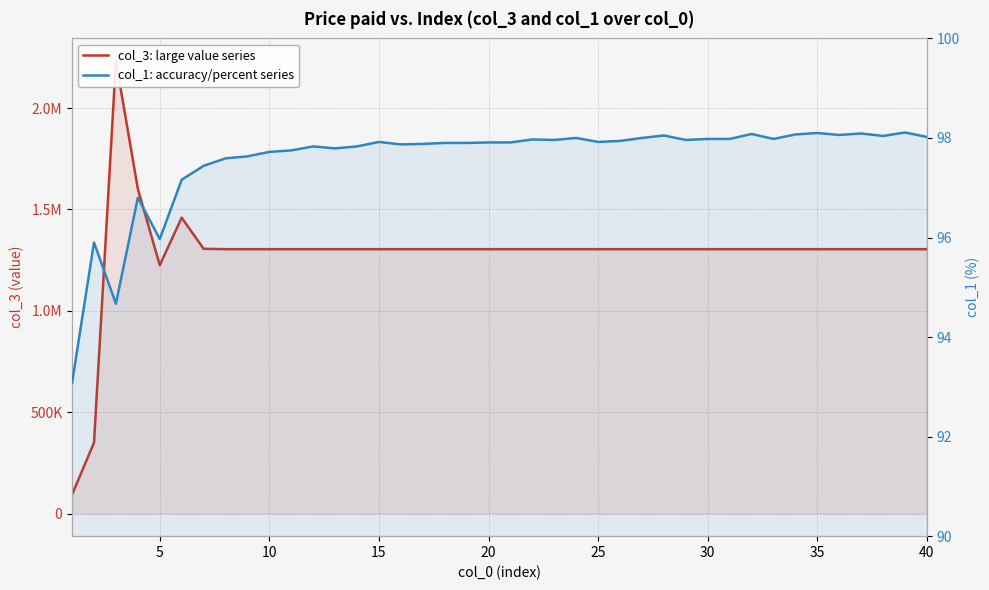

What is the highest value of the col_1: accuracy/percent series series?

98.1